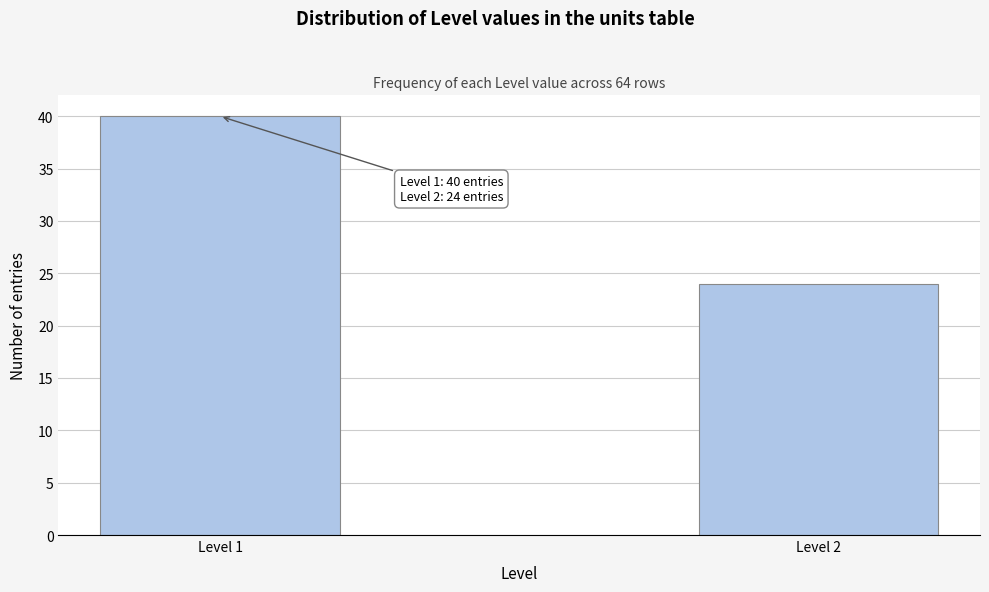

Reading right to left, extract all data points from this chart.

24	40